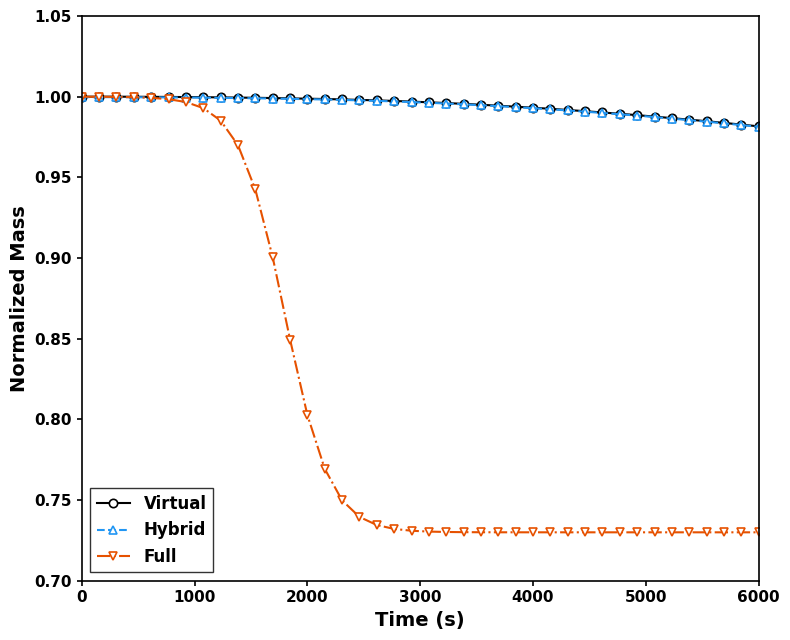

Which series has the largest range (max minus min)?

Full